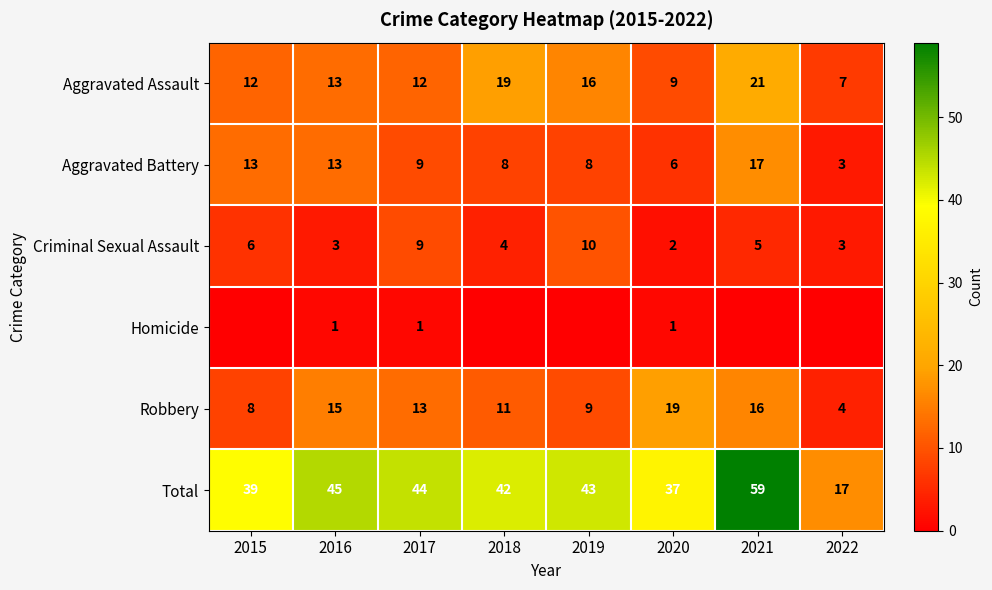

At which category is the sum across all series the highest?

2021